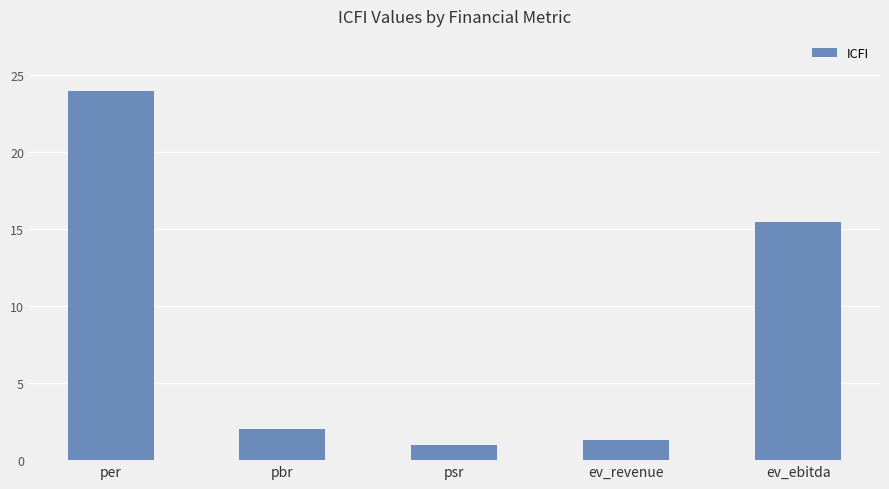

Count the number of categories in the chart.

5